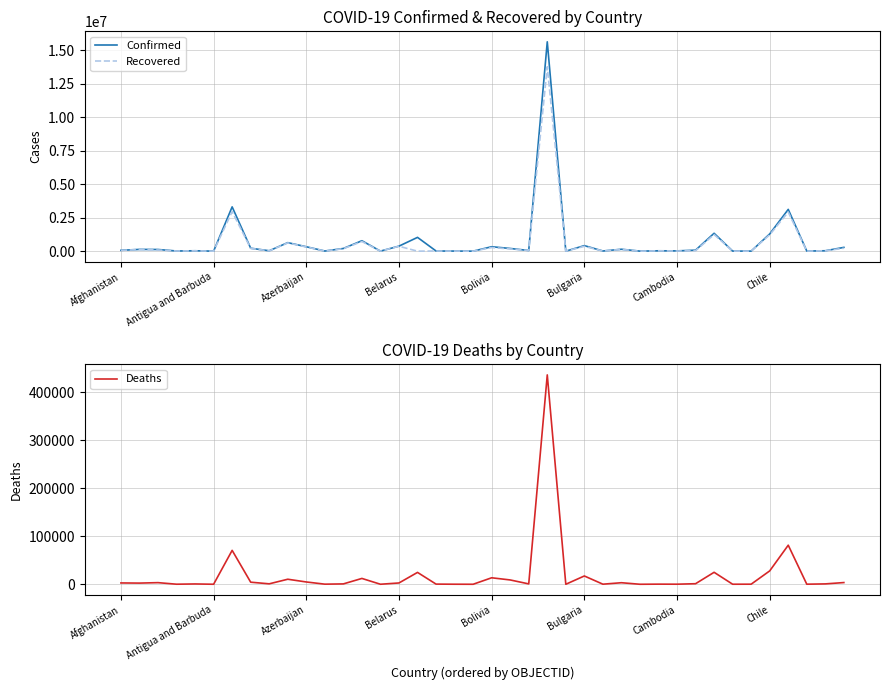

Rank the series at 12 from lowest to highest value.

Deaths, Recovered, Confirmed